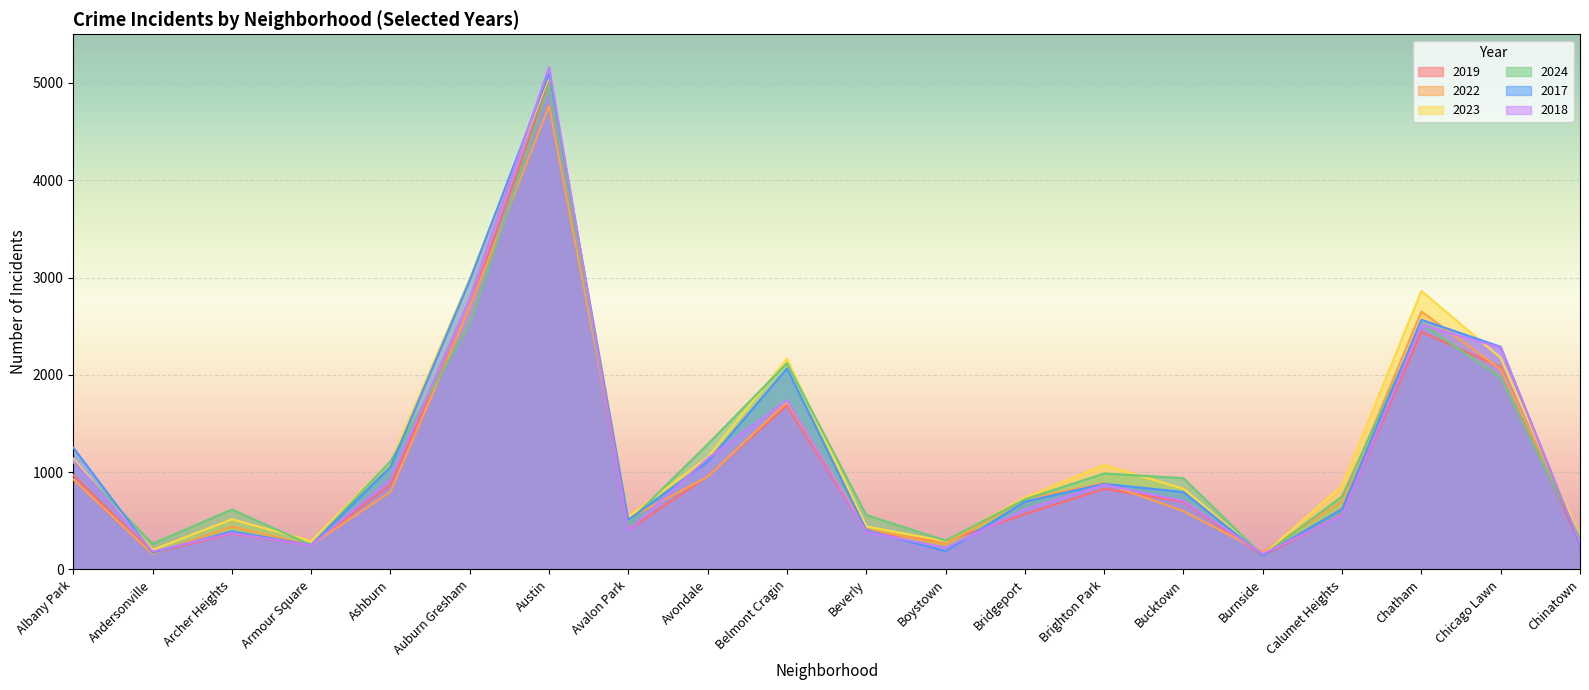

What are all the series names shown in the legend?

2019, 2022, 2023, 2024, 2017, 2018